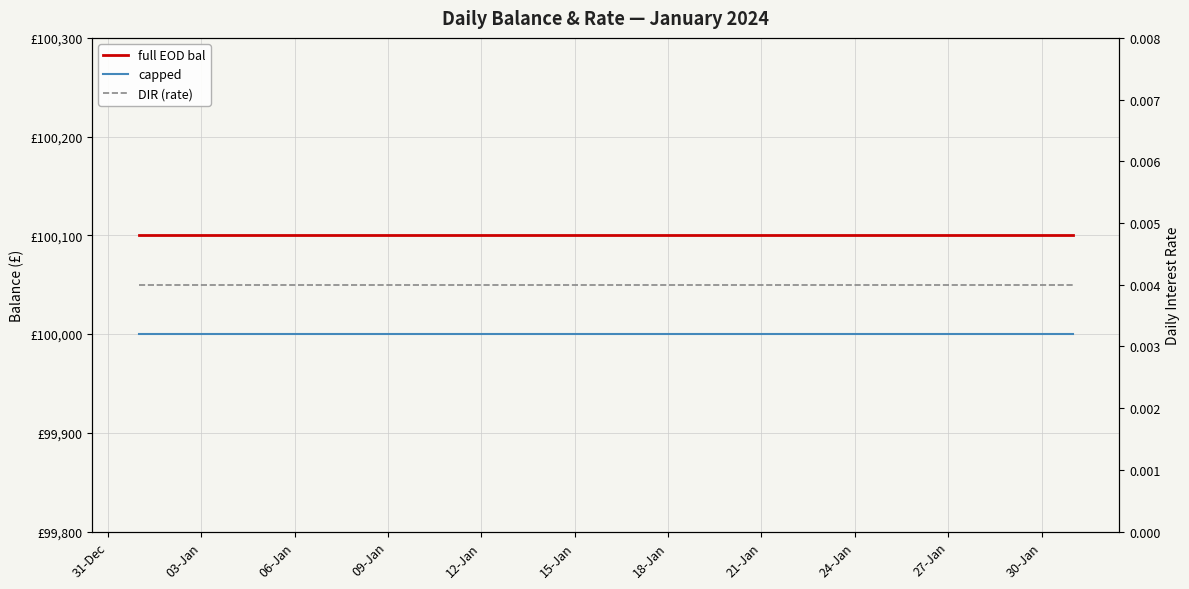

Is this an area chart (filled region under the line)?

No